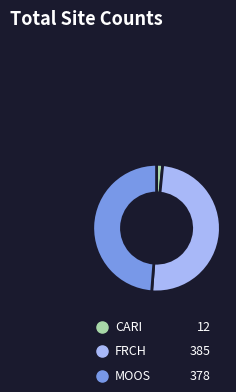

To the nearest percent, what is the average slice percentage?

33%